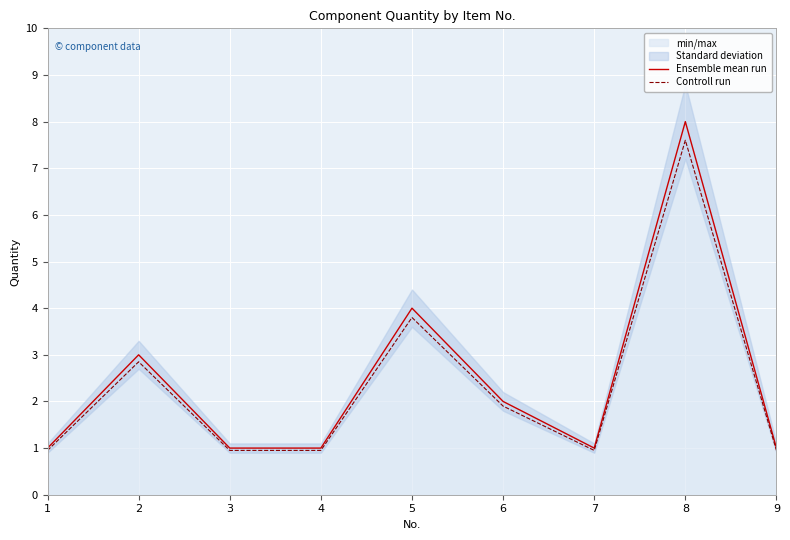

Which series has the largest range (max minus min)?

Ensemble mean run